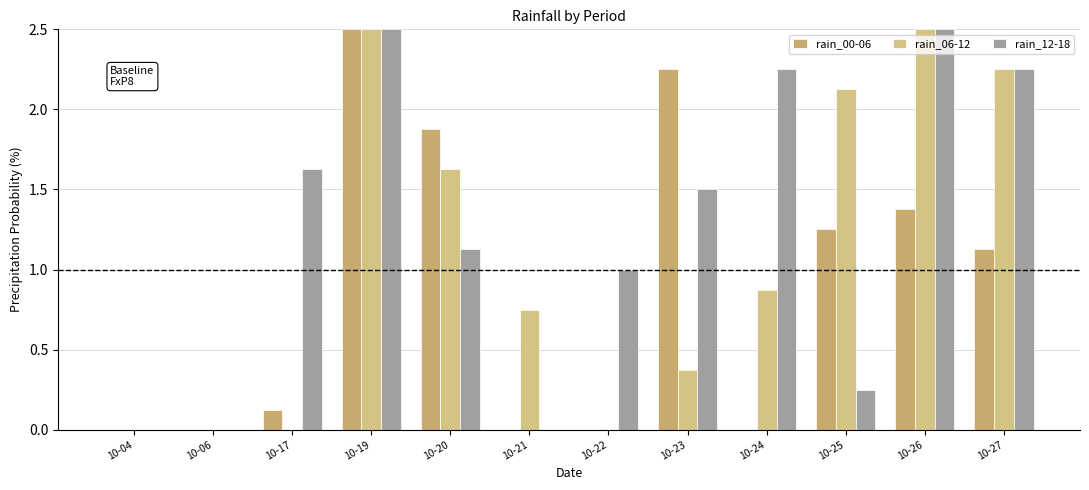

How many categories are shown in the chart?

12